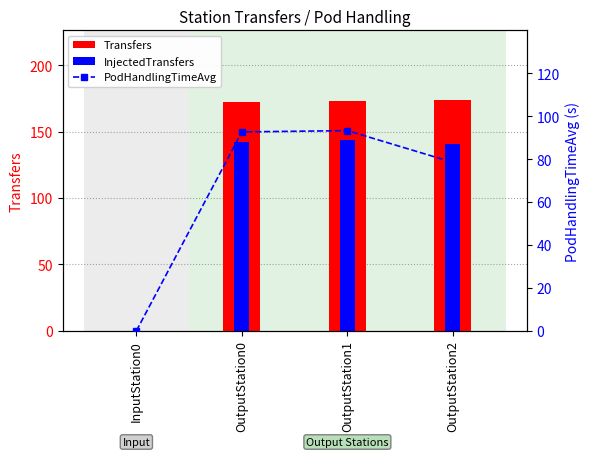

Count the number of categories in the chart.

4